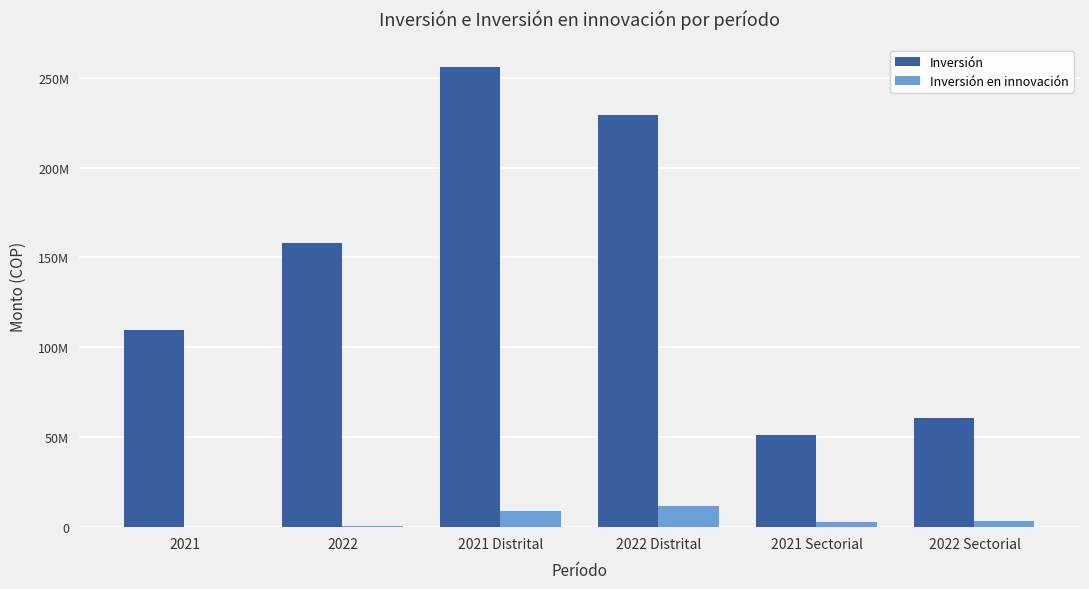

What are all the series names shown in the legend?

Inversión, Inversión en innovación